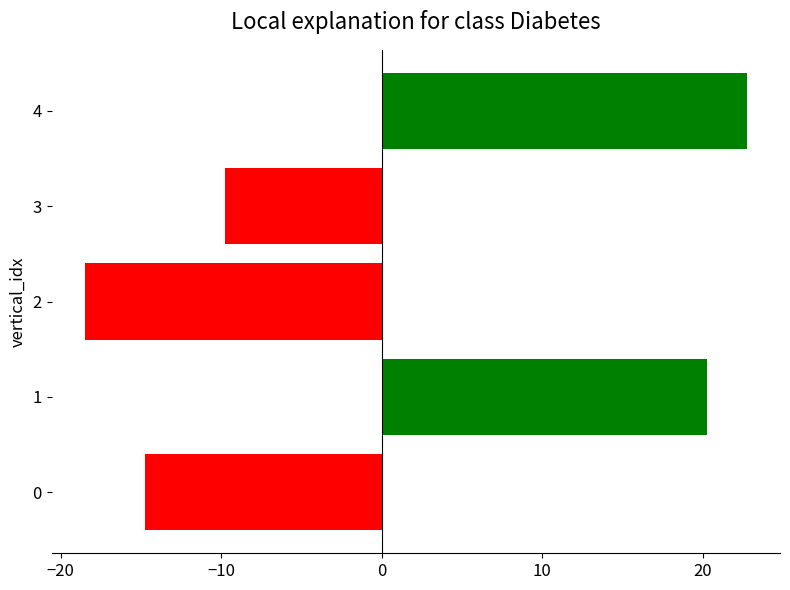

The value at 4 is 22.8. True or false?

True